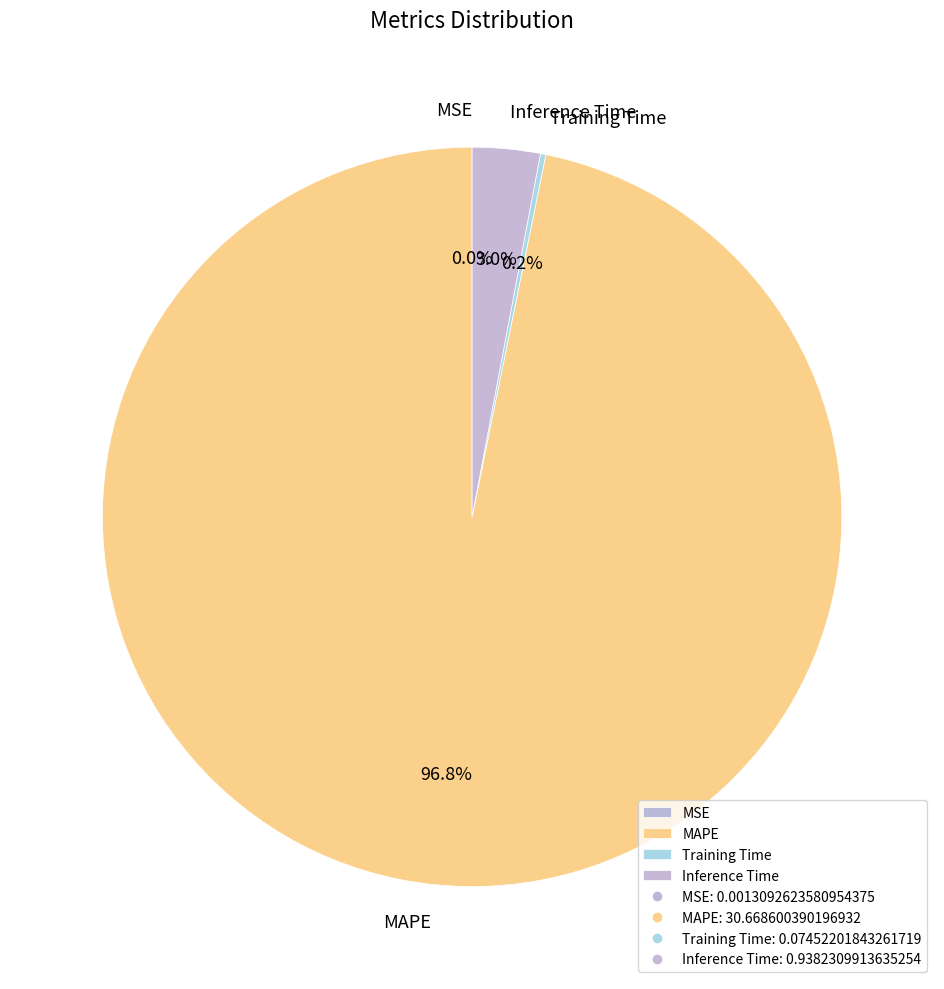

Does MAPE represent more than half of the total?

Yes